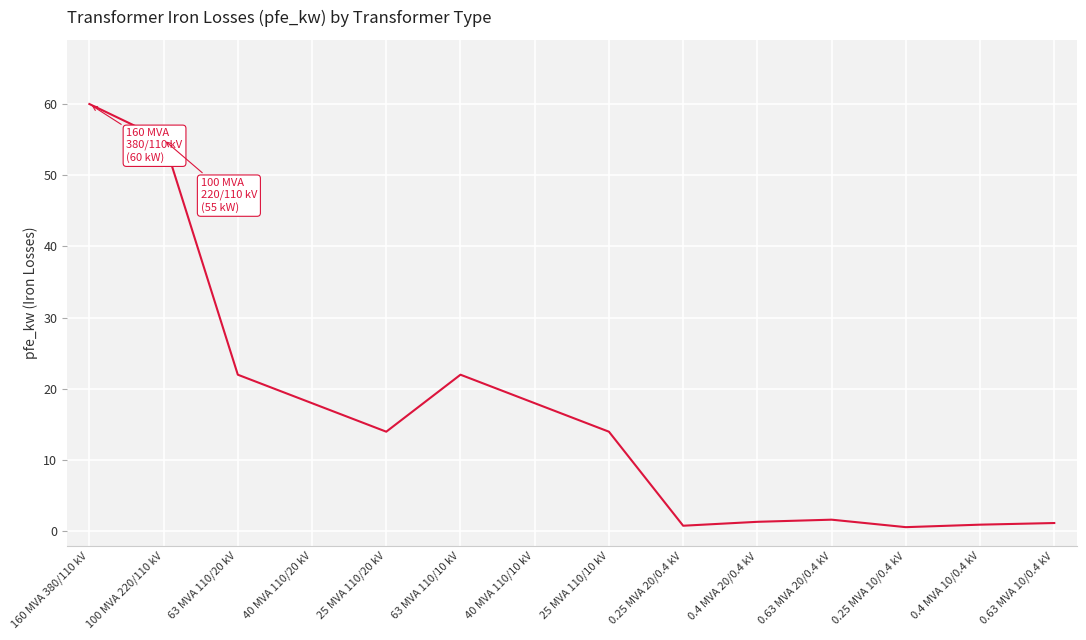

What is the smallest value displayed?

0.6